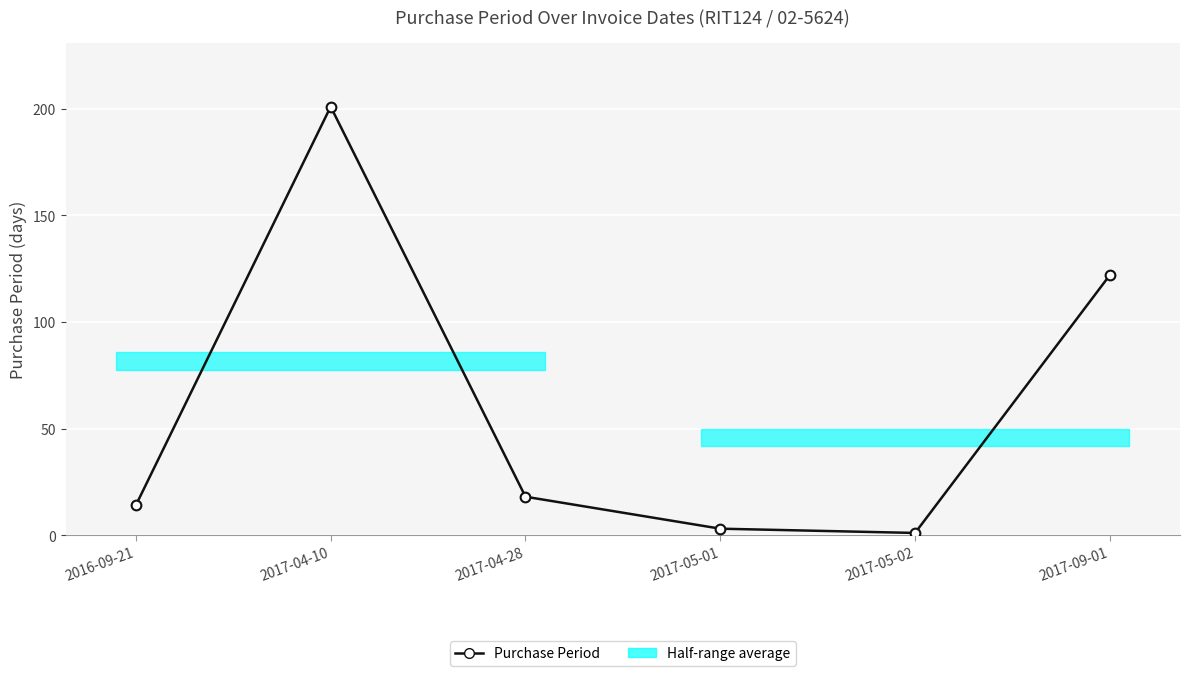

How many points are lower than both their immediate neighbors (excluding endpoints)?

1